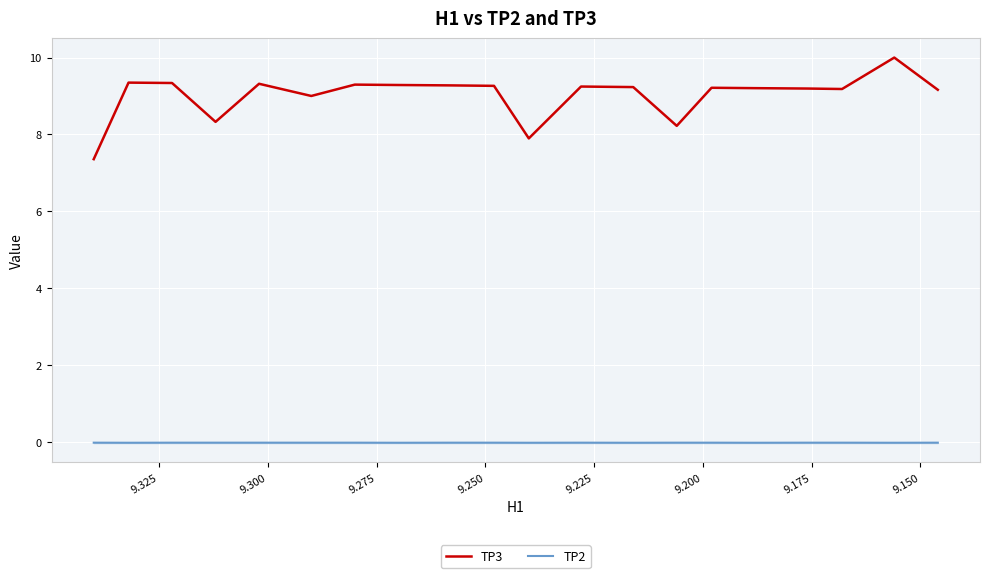

Is this an area chart (filled region under the line)?

No